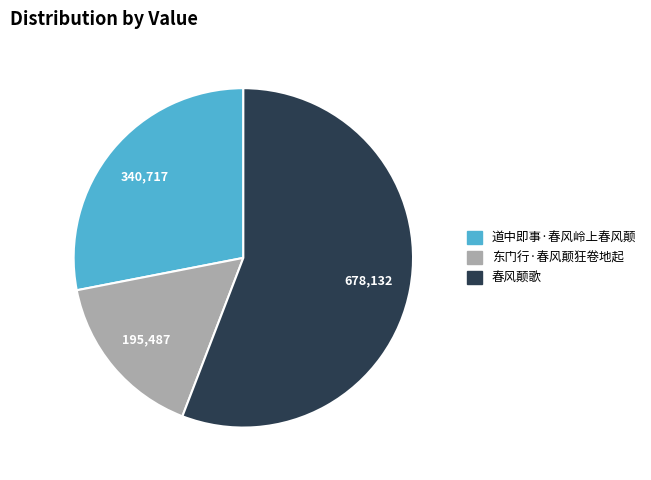

Is there a majority slice in this chart?

Yes